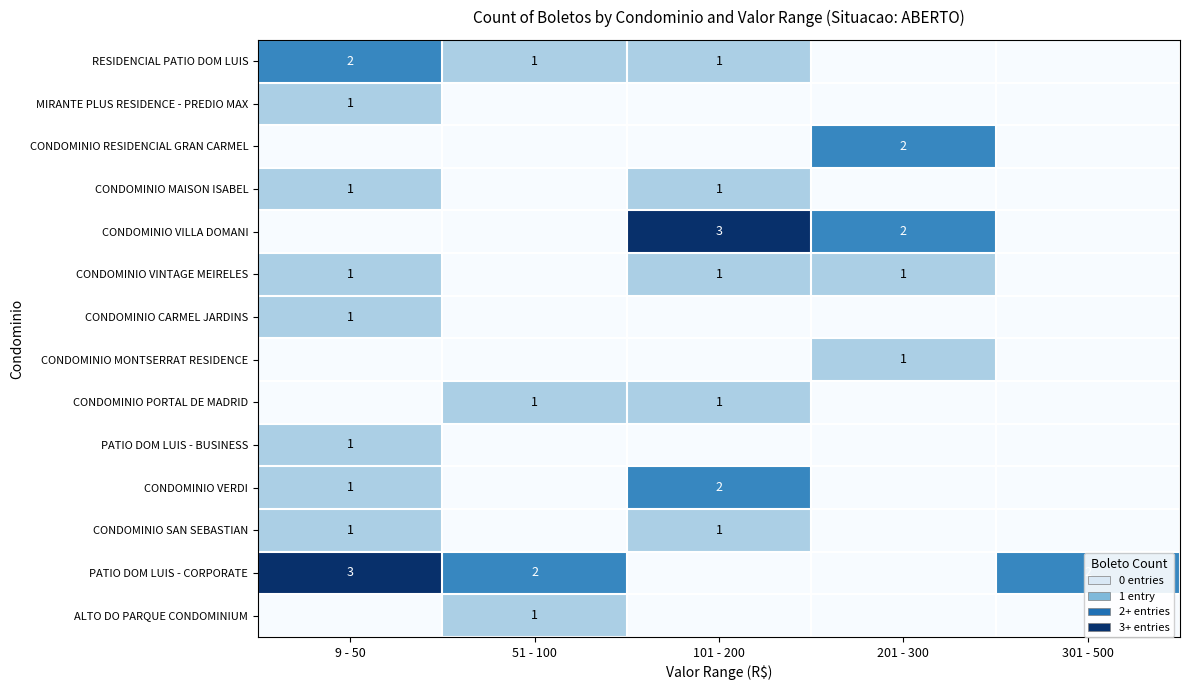

Where is MIRANTE PLUS RESIDENCE - PREDIO MAX nearest to the value 0?

51 - 100